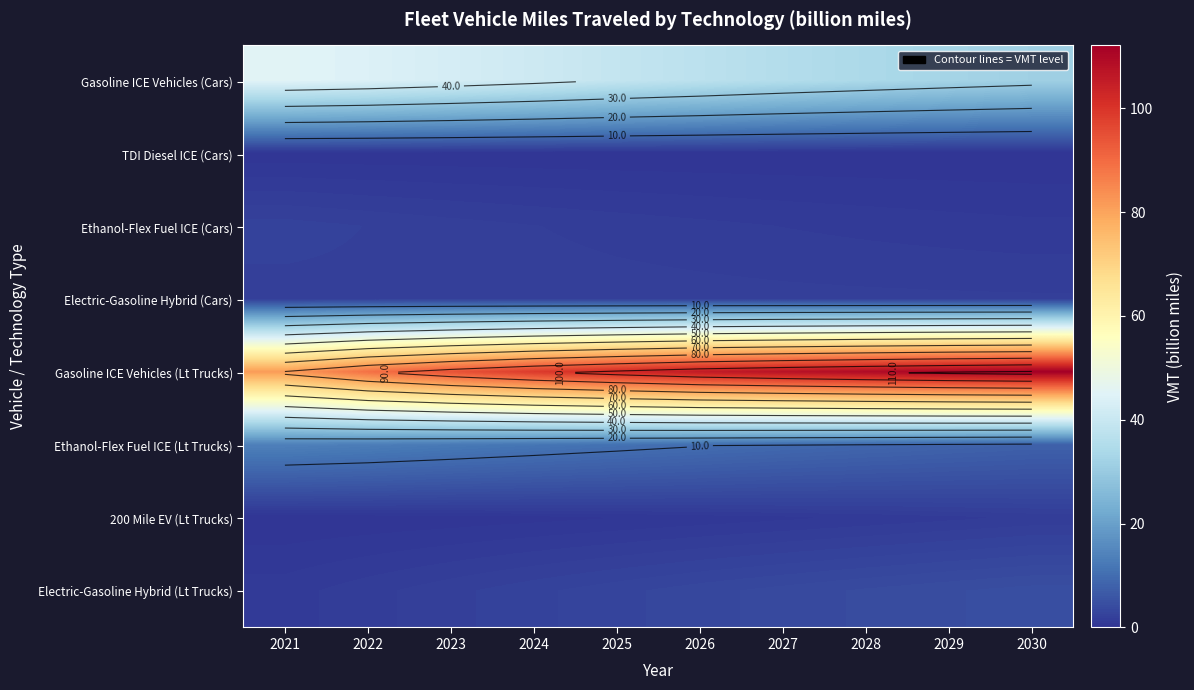

Rank the categories by TDI Diesel ICE (Cars) value from lowest to highest.

2030, 2029, 2028, 2027, 2026, 2025, 2024, 2023, 2022, 2021